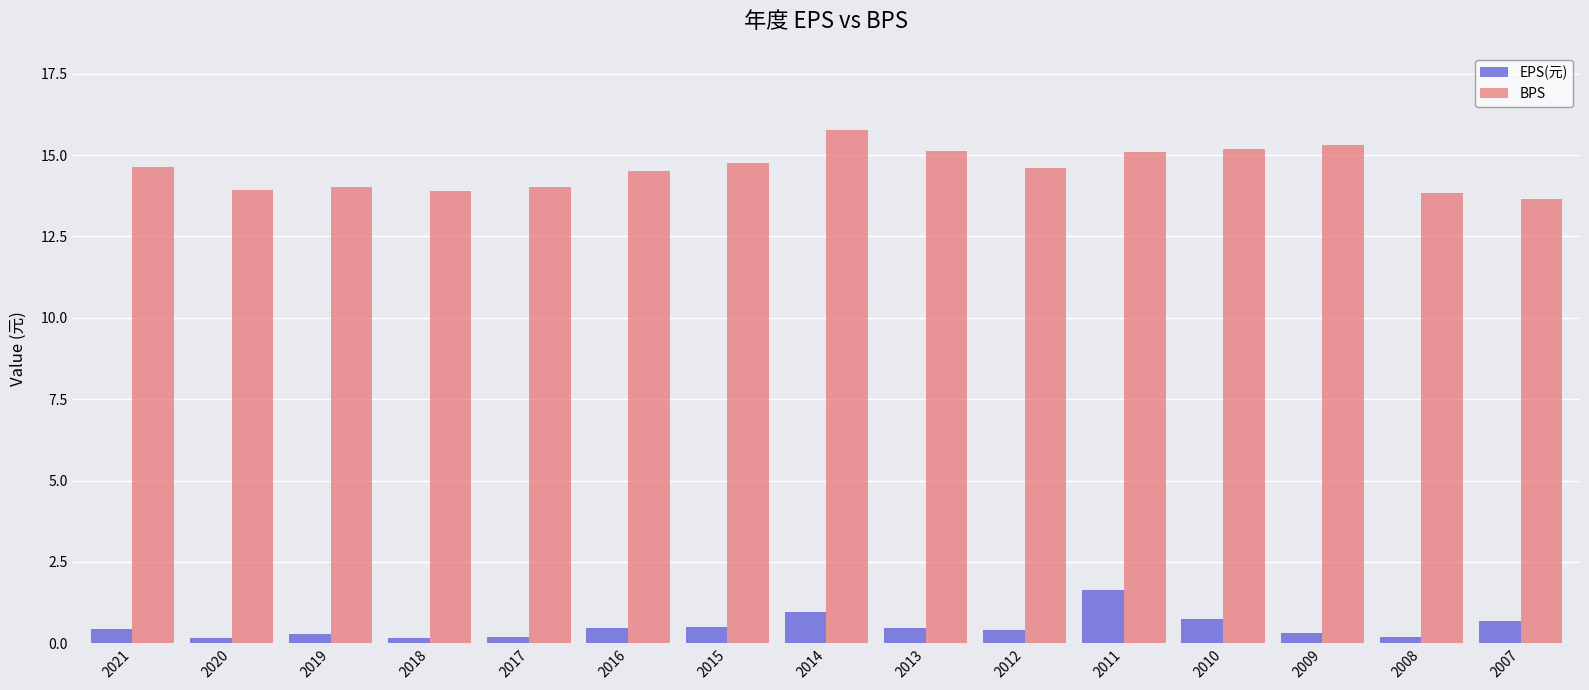

Is the value of BPS at 2008 greater than the value of EPS(元) at 2007?

Yes